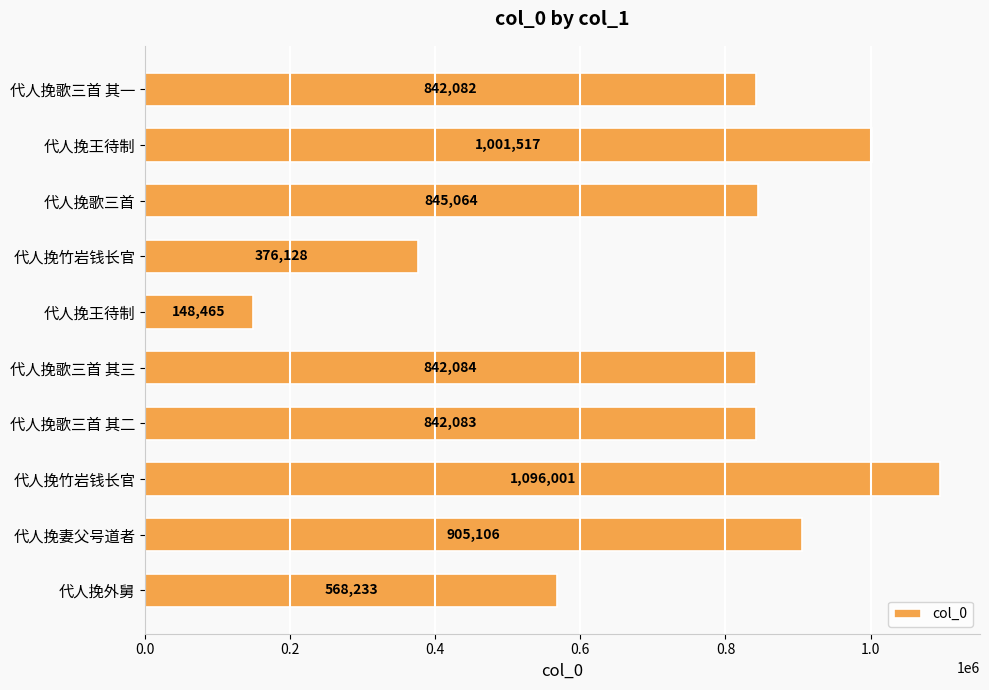

How many values are below 842084?

5